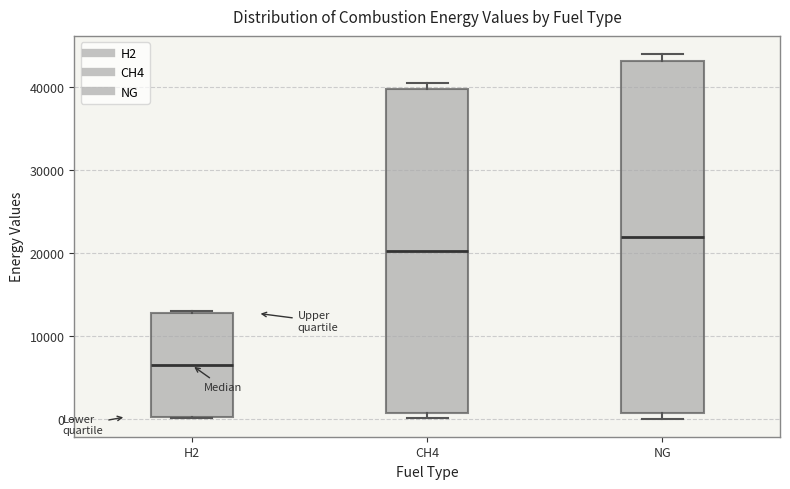

Comparing the boxes themselves (not the whiskers), which one is the tallest?

NG